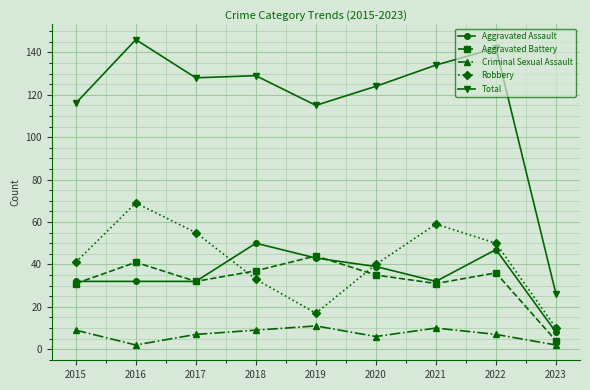

Count the Criminal Sexual Assault values in the range 6 to 9.

5